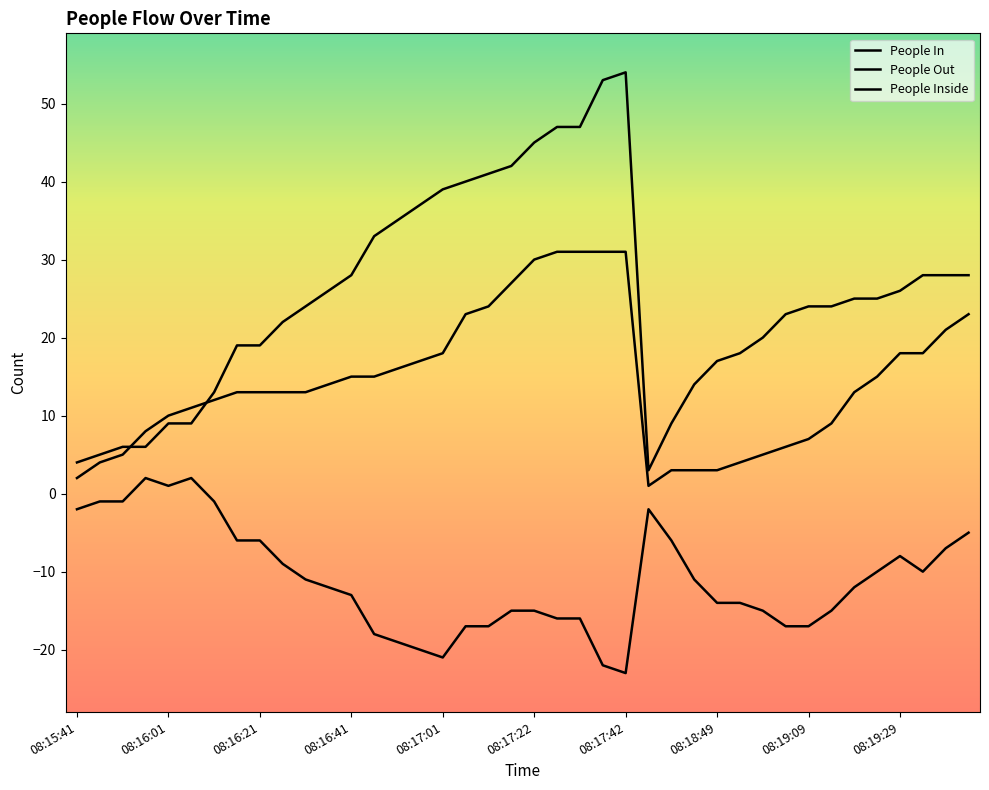

What is the maximum value shown in the chart?

54